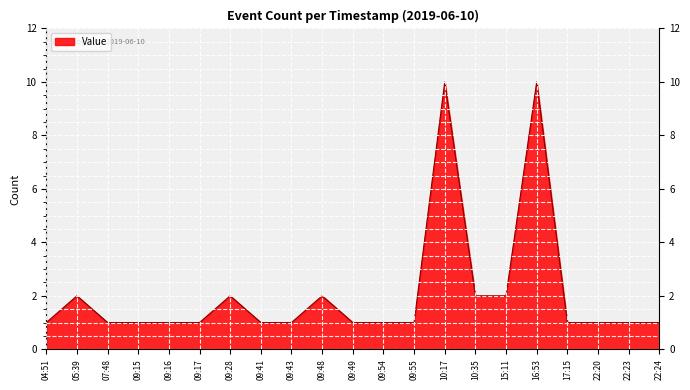

What position from the right is 09:55?

9